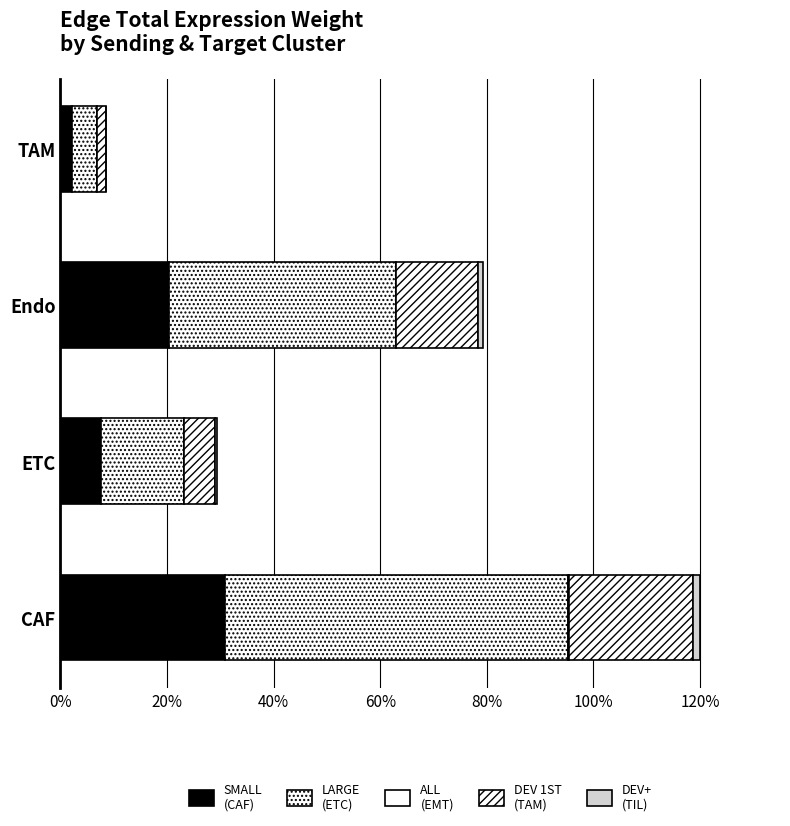

Reading left to right, transcribe all the data shown in this chart.

SMALL (CAF): 30.8	7.5	20.4	2.2
LARGE (ETC): 64.5	15.7	42.6	4.6
ALL (EMT): 0.1	0.0	0.0	0.0
DEV 1ST (TAM): 23.3	5.7	15.4	1.7
DEV+ (TIL): 1.4	0.3	0.9	0.1